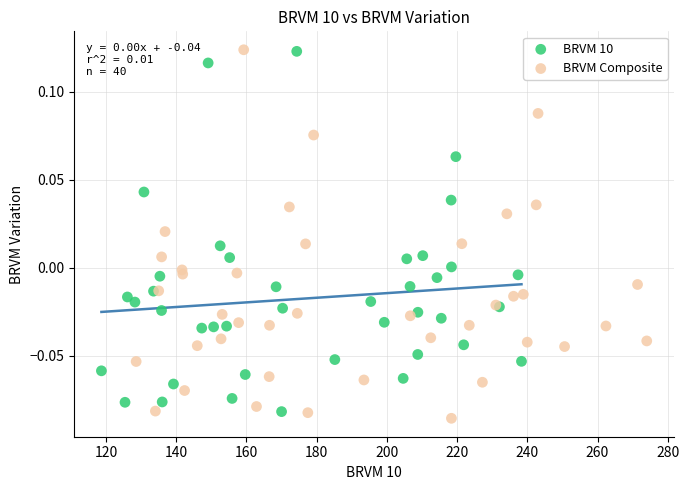

Which series reaches the minimum Y coordinate?

BRVM Composite